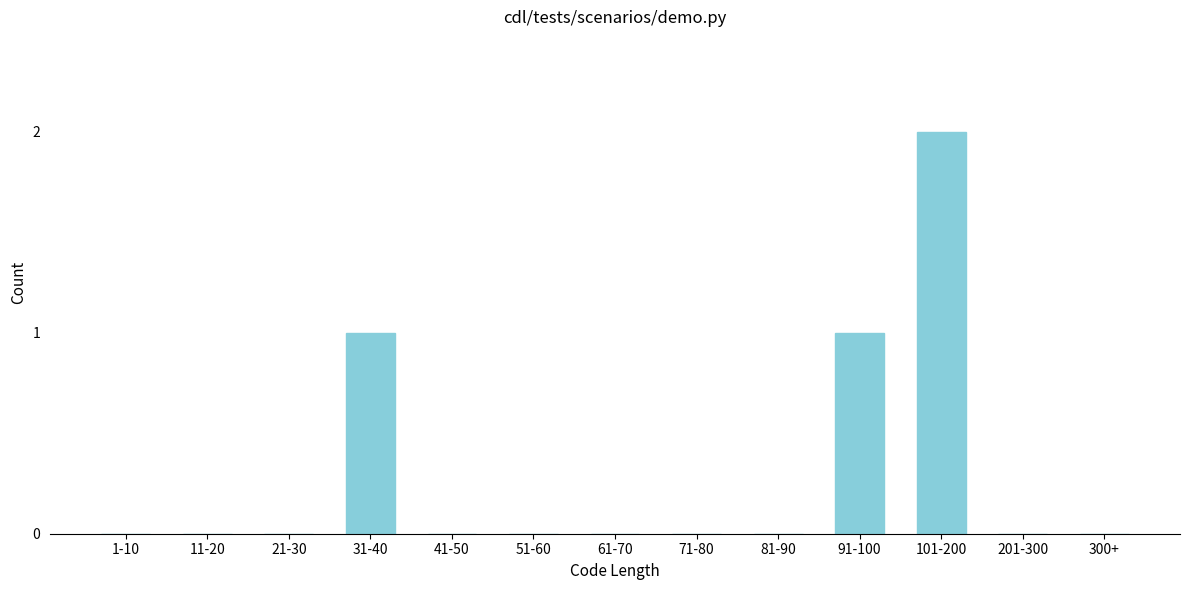

Reading right to left, what are all the values shown in this chart?

300+=0	201-300=0	101-200=2	91-100=1	81-90=0	71-80=0	61-70=0	51-60=0	41-50=0	31-40=1	21-30=0	11-20=0	1-10=0